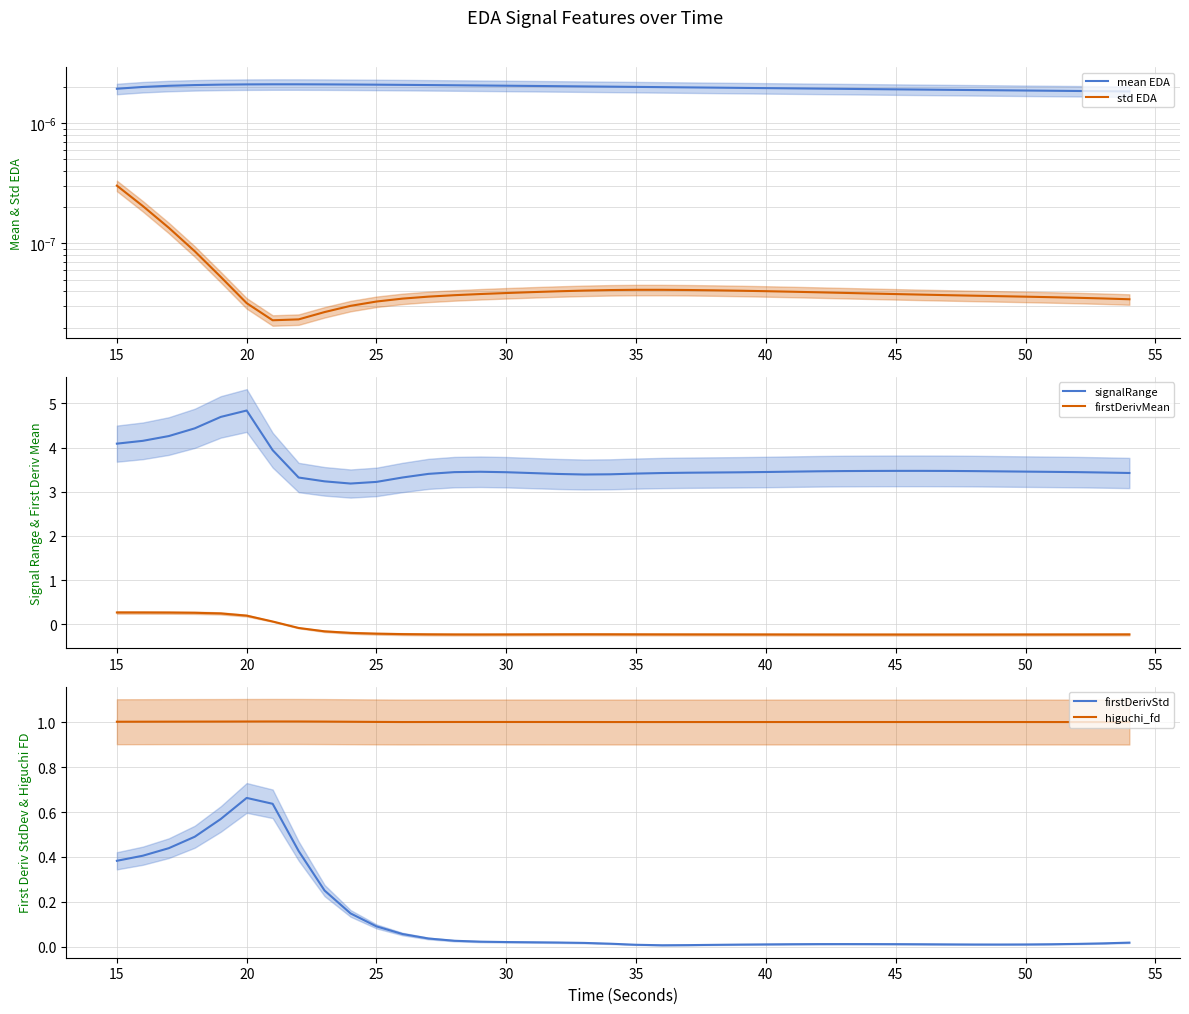

At which label does firstDerivMean first exceed 0?

15